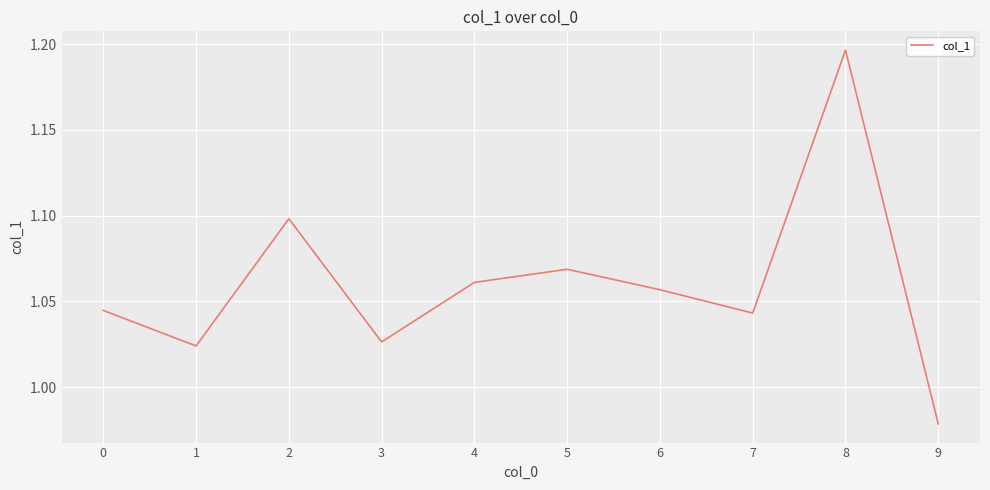

Which category has the highest value across all series?

8